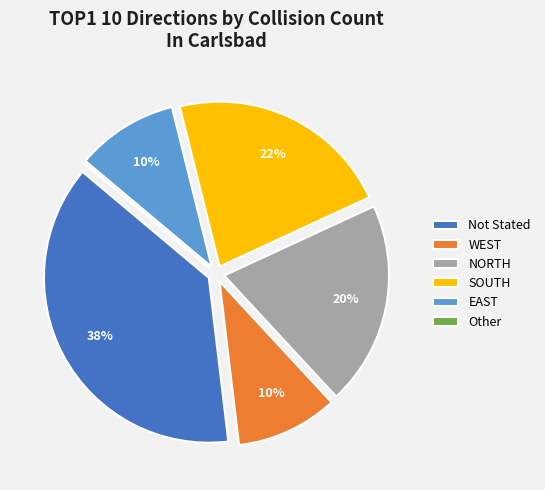

Which slice is the largest?

Not Stated